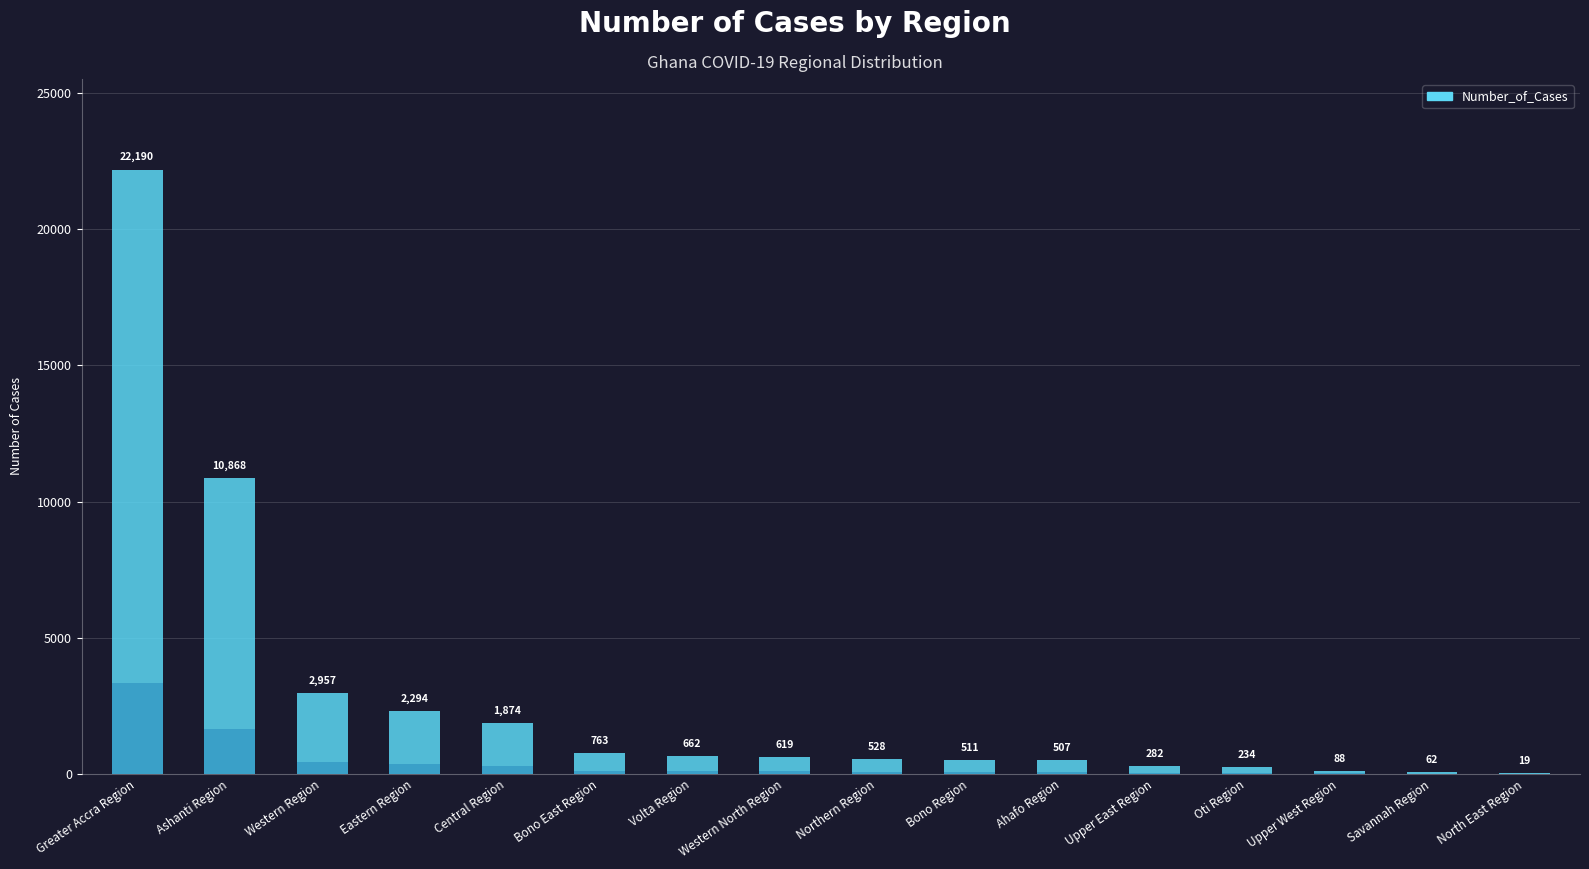

Reading right to left, what are all the values shown in this chart?

19	62	88	234	282	507	511	528	619	662	763	1874	2294	2957	10868	22190